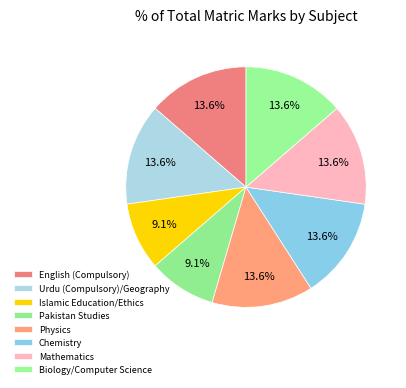

To the nearest percent, what is the difference between the largest and smallest slice percentages?

5%